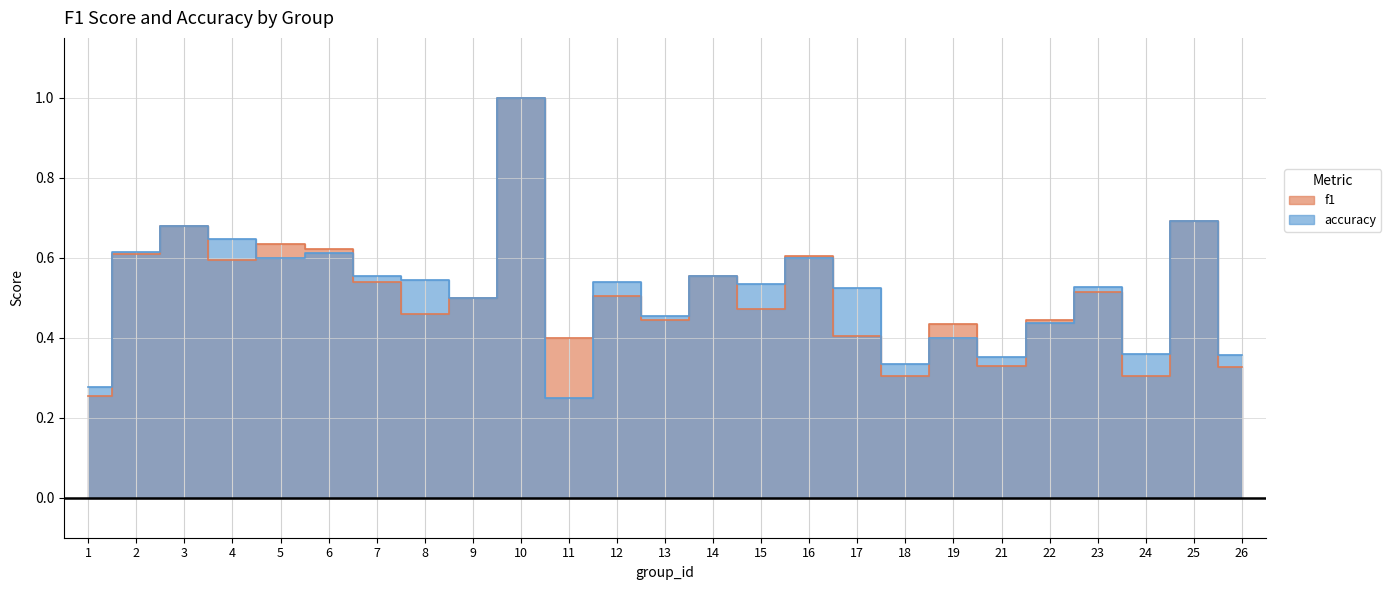

Where is the first local maximum for accuracy?

3